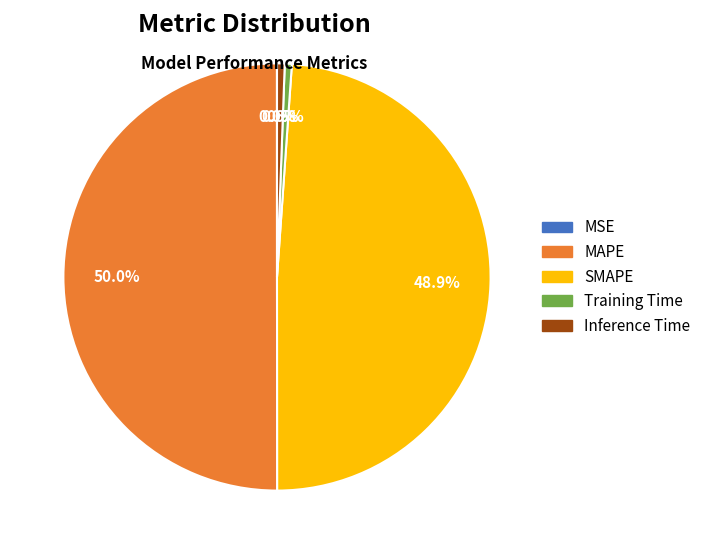

True or false: SMAPE accounts for 49% of the total.

True